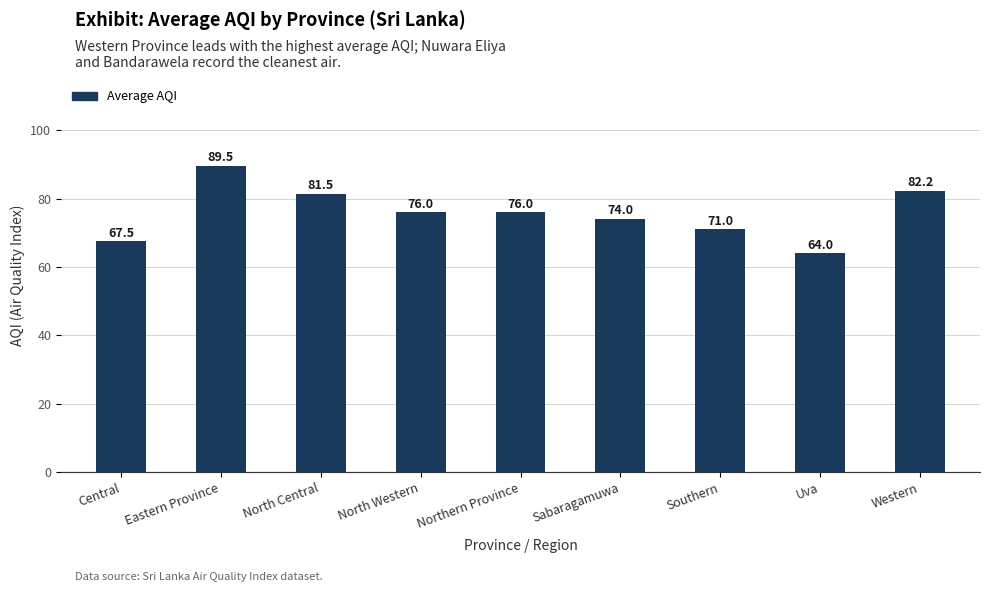

At which label does the data first exceed 76?

Eastern Province